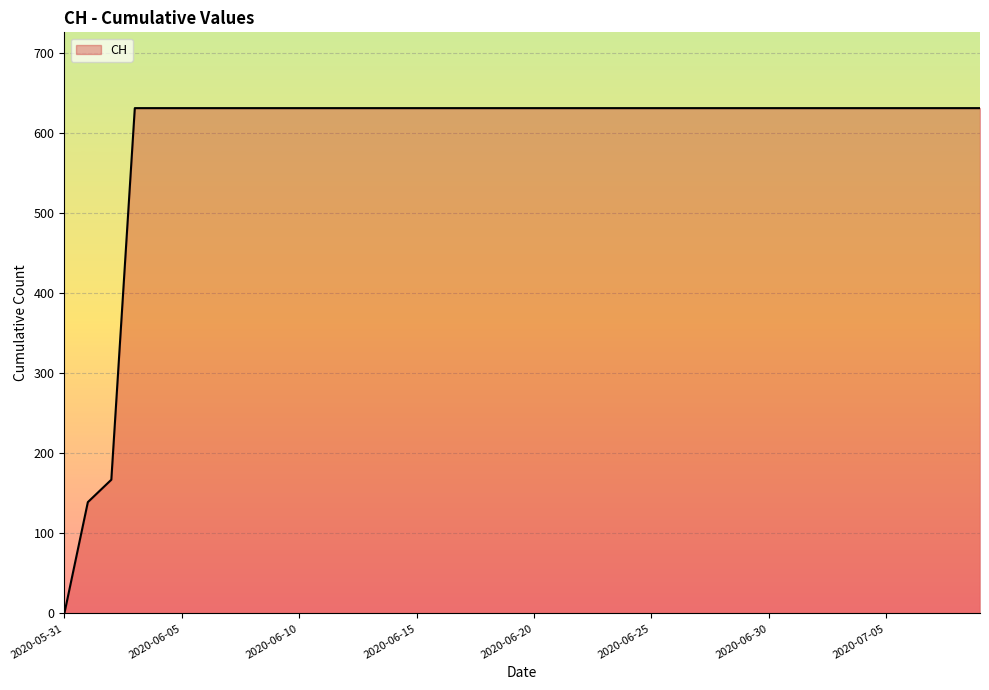

What is the maximum value shown in the chart?

631